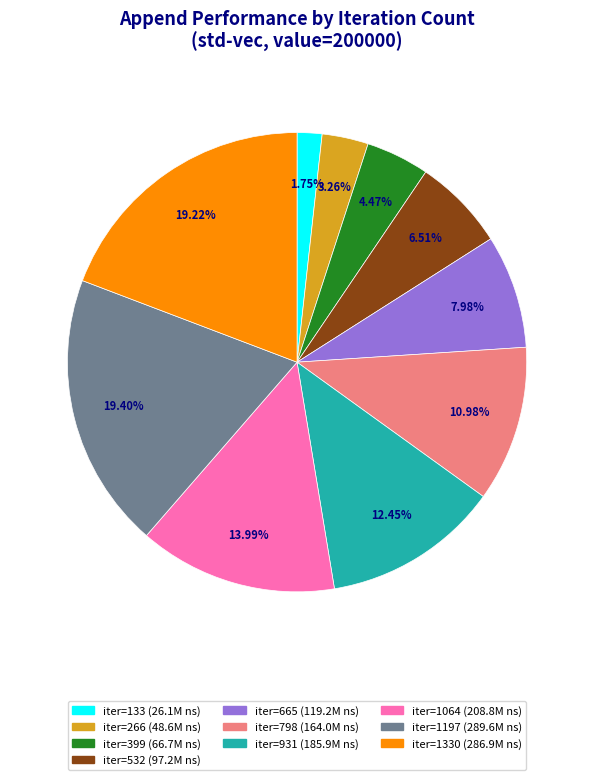

Is there a majority slice in this chart?

No